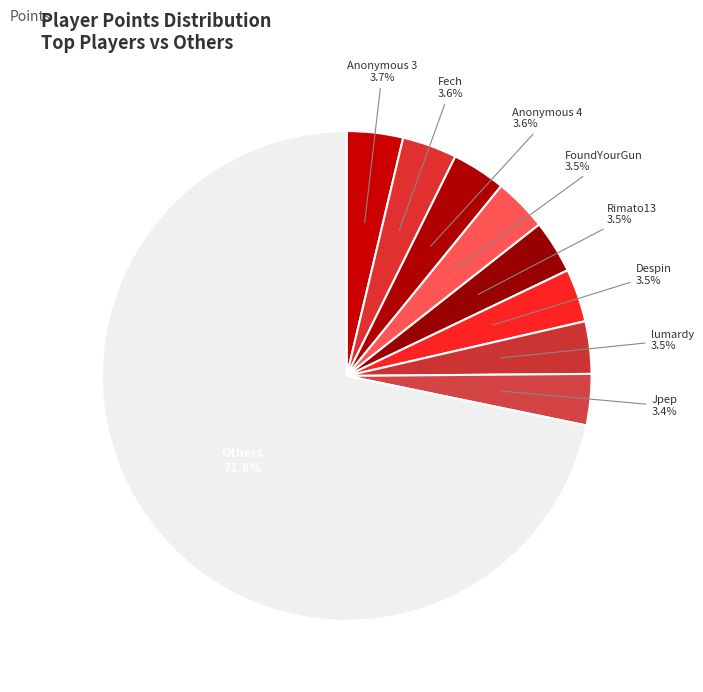

What is the majority slice?

Others